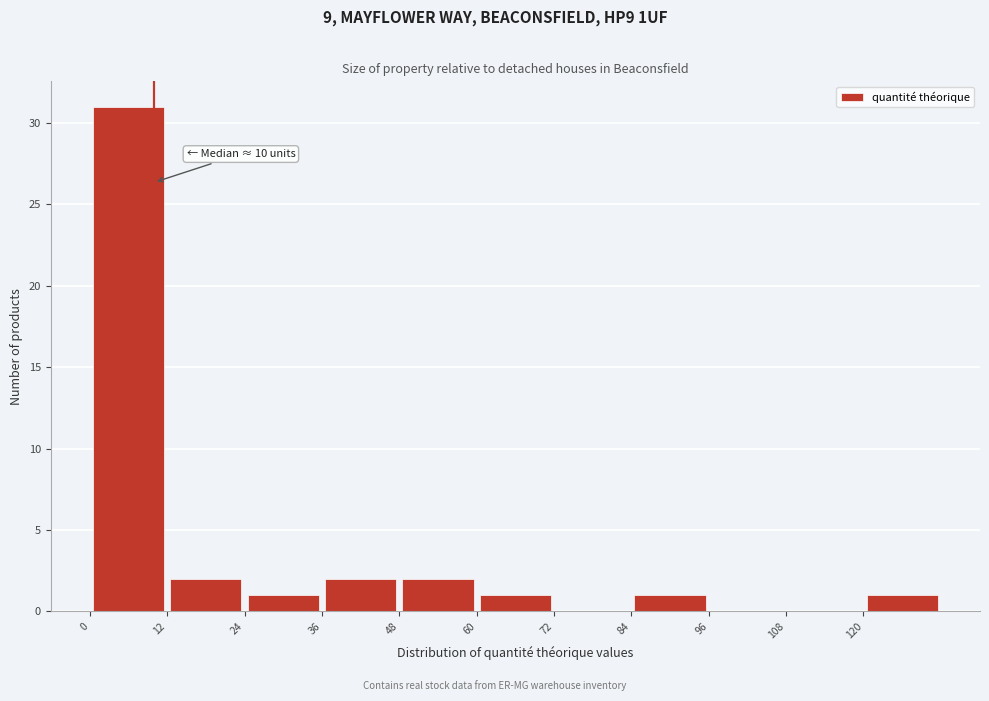

Over which range of the x-axis is the bar tallest?

0 to 12